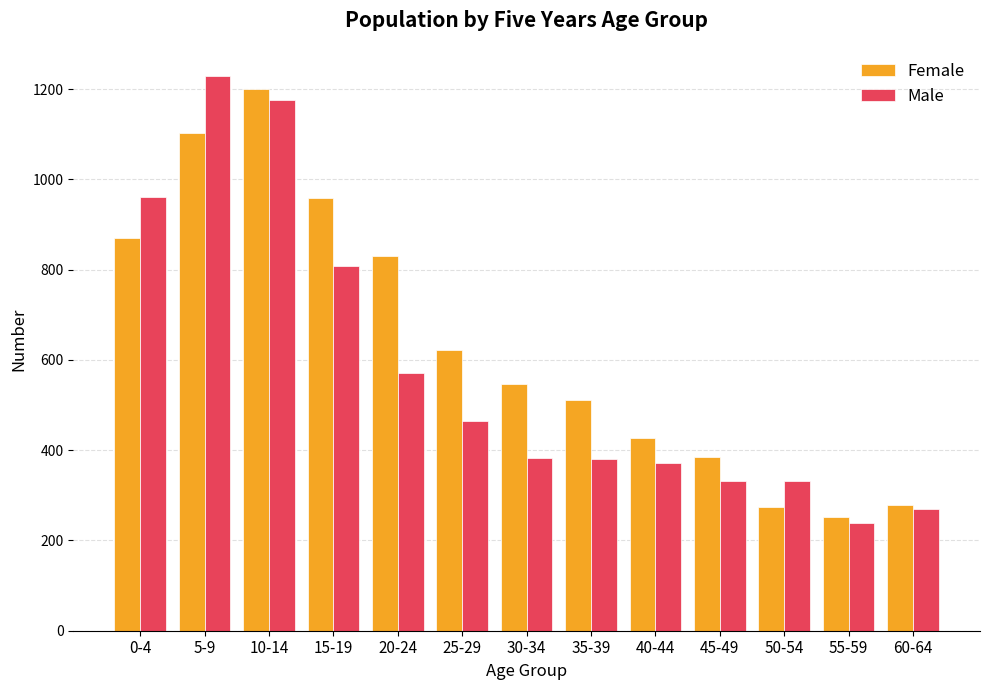

What is the difference between the second highest and minimum values in the Female series?

851